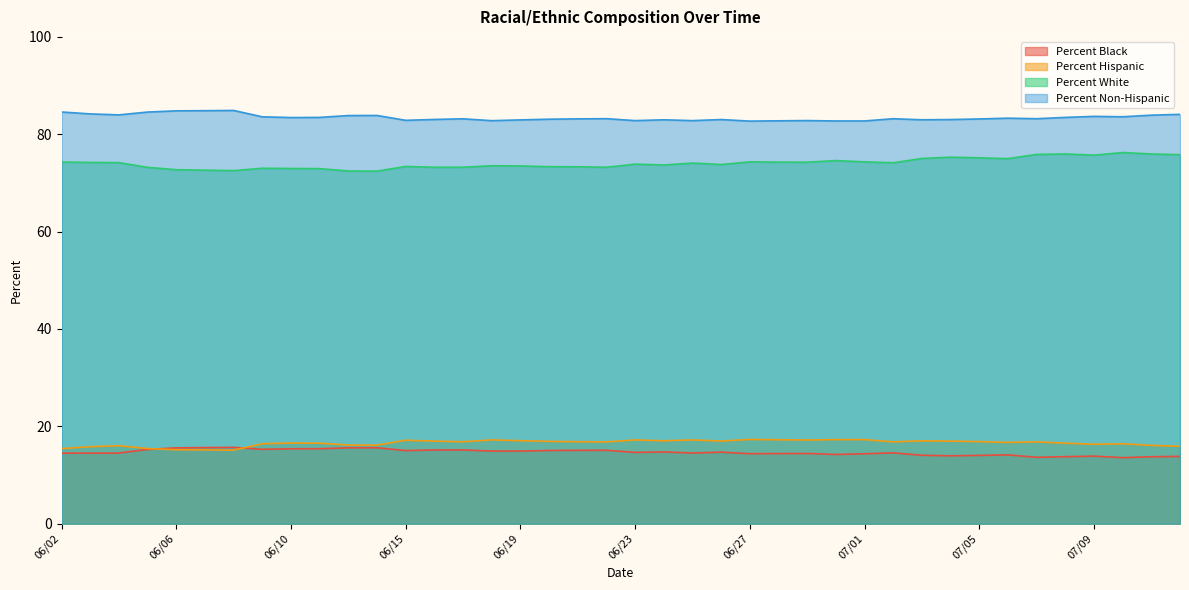

What is the label of the 35th point from the right?

06/07